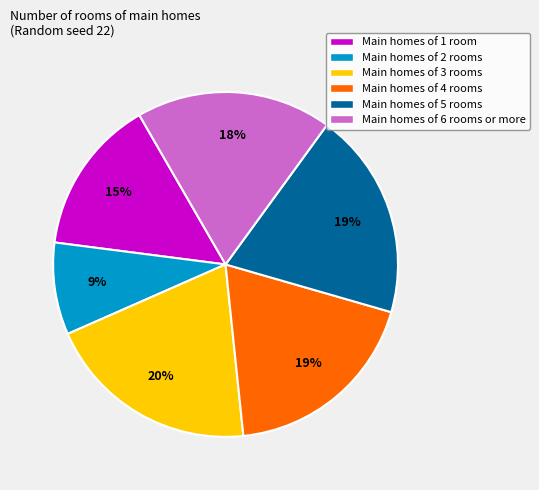

Does Main homes of 4 rooms account for over 50% of the chart?

No